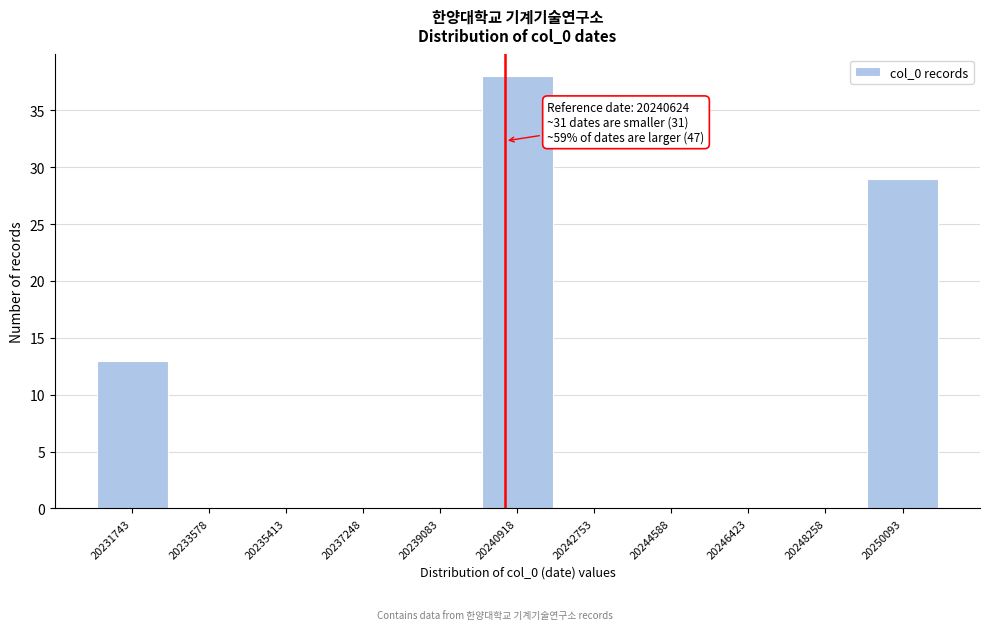

Over which range of the x-axis is the bar tallest?

20240000 to 20241800